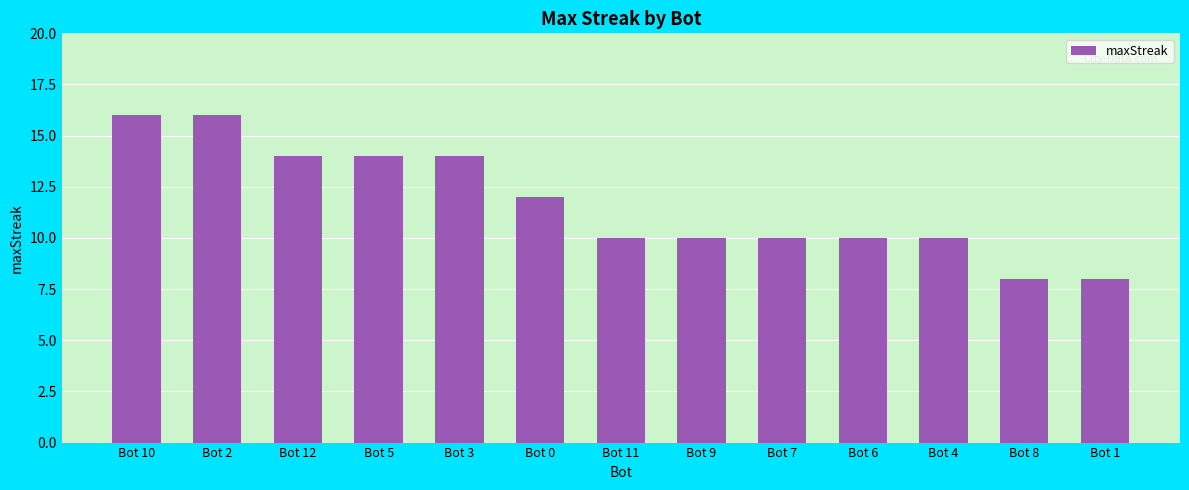

How many data points does each series have?

13